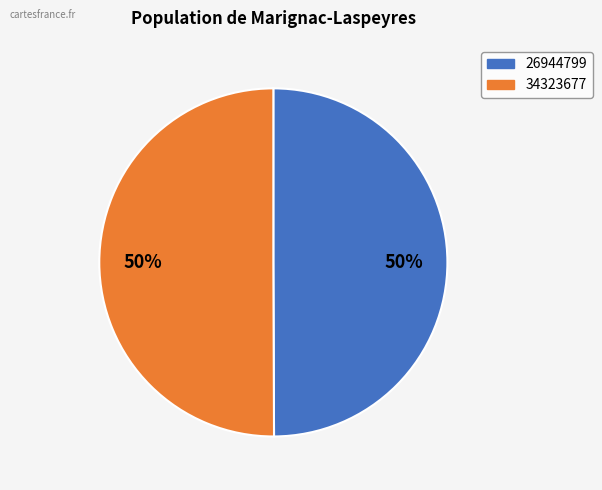

To the nearest percent, what is the combined percentage of 26944799 and 34323677?

100%